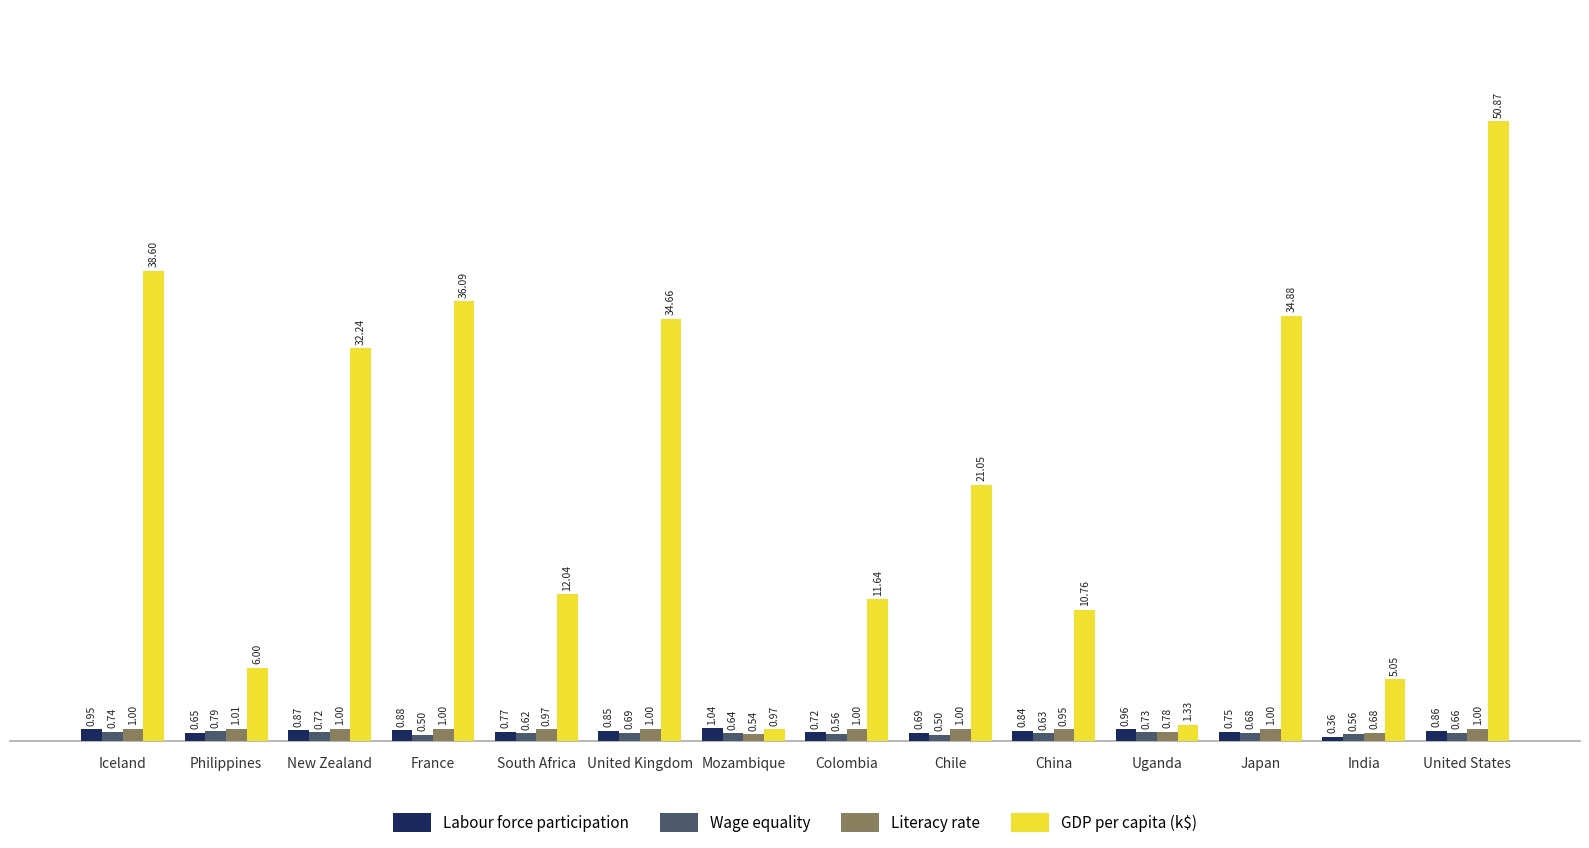

What is the difference between the highest and lowest values at Mozambique?

0.5